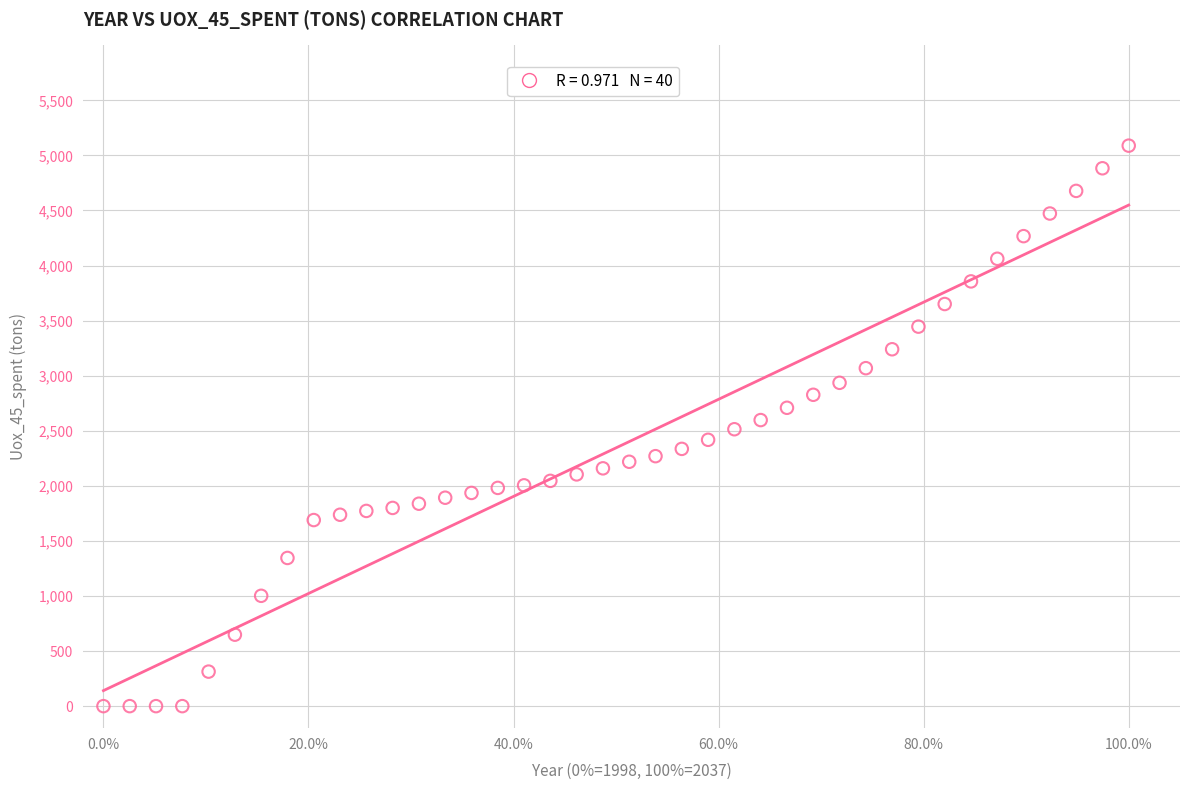

What is the range of X values (max minus min)?

100.0